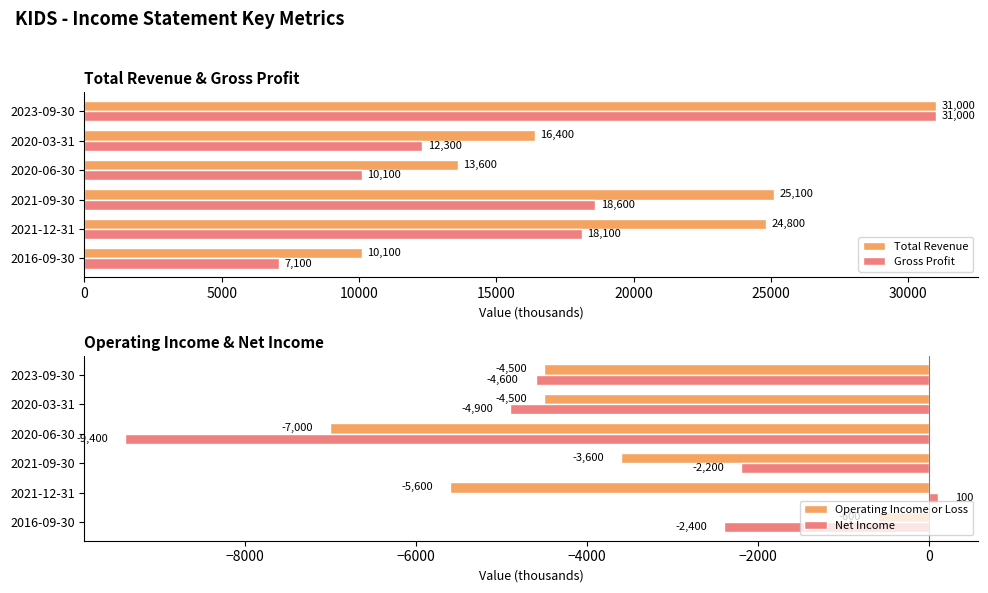

The value of Gross Profit at 2020-03-31 is 12300. True or false?

True